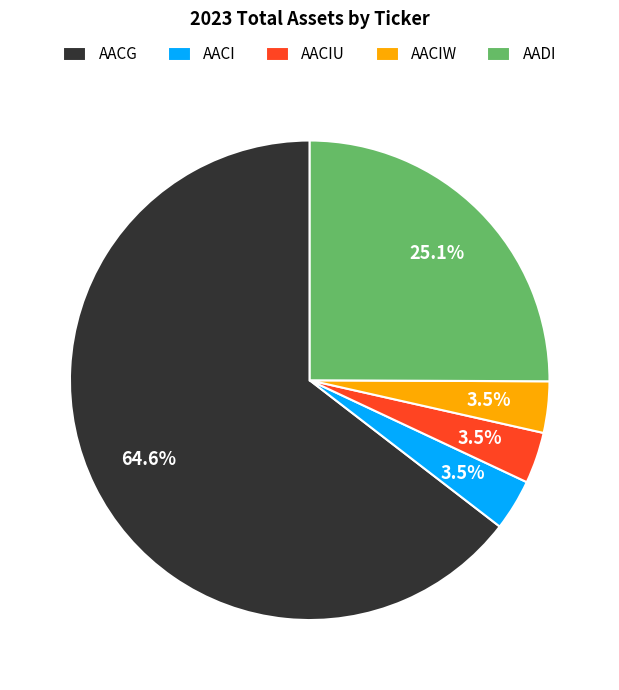

Count the number of slices in the pie.

5